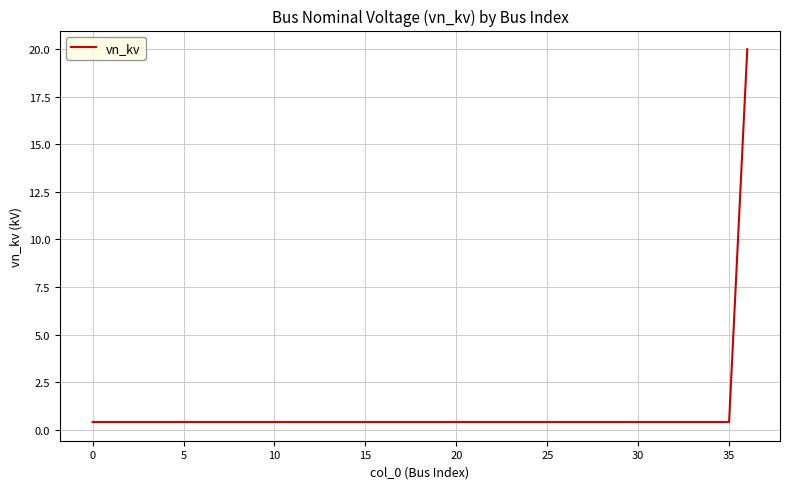

What is the maximum value shown in the chart?

20.0